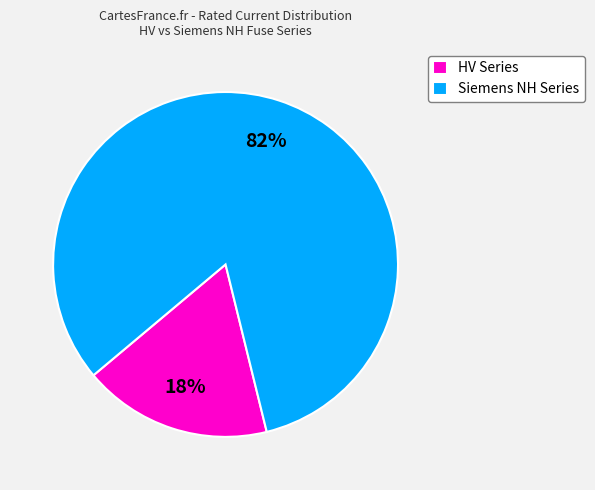

Is the sum of Siemens NH Series and HV Series greater than half?

Yes